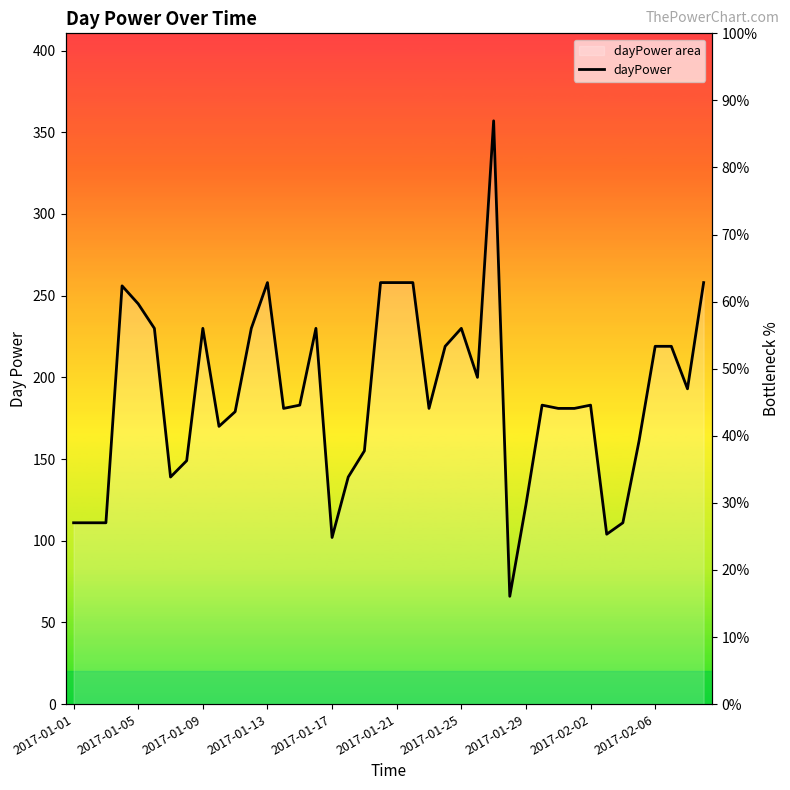

Rank the categories by value from highest to lowest.

26, 12, 19, 20, 21, 39, 2017-01-13, 2017-01-17, 2017-01-21, 2017-02-02, 11, 15, 24, 23, 36, 37, 25, 38, 14, 29, 32, 13, 22, 30, 31, 10, 2017-02-06, 35, 18, 2017-01-29, 2017-01-25, 17, 28, 2017-01-01, 2017-01-05, 2017-01-09, 34, 33, 16, 27